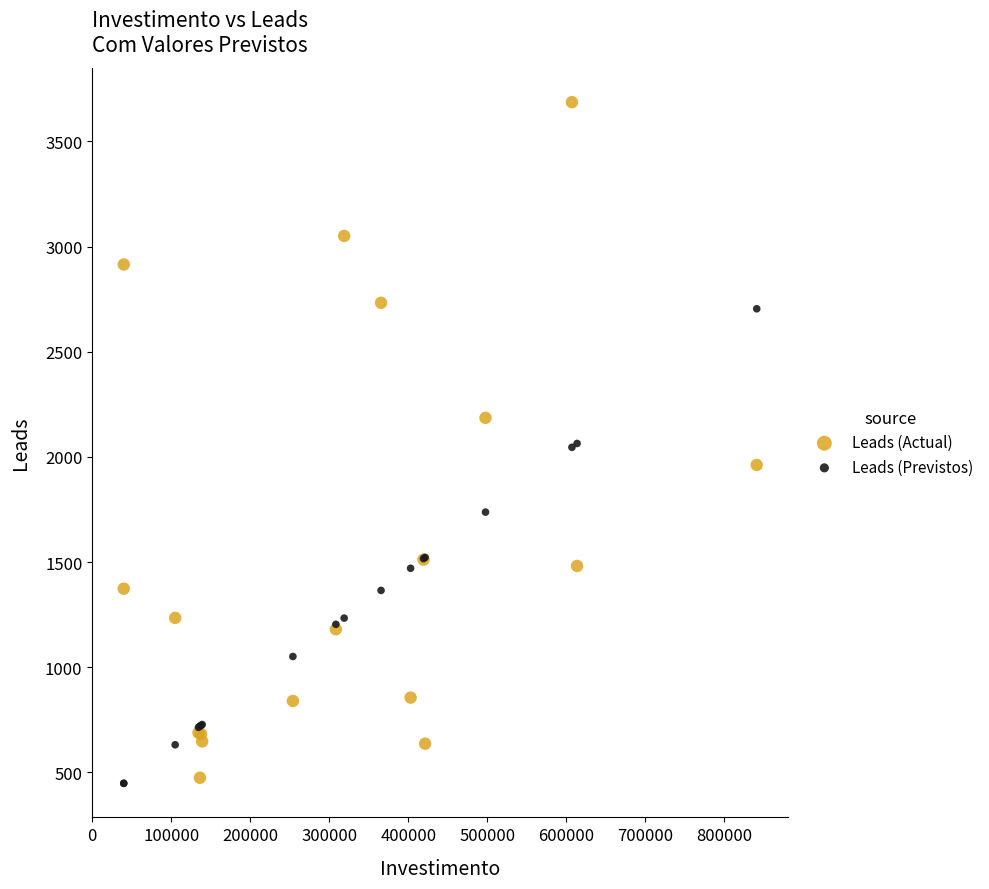

Which series has the largest Y range (max minus min)?

Leads (Actual)